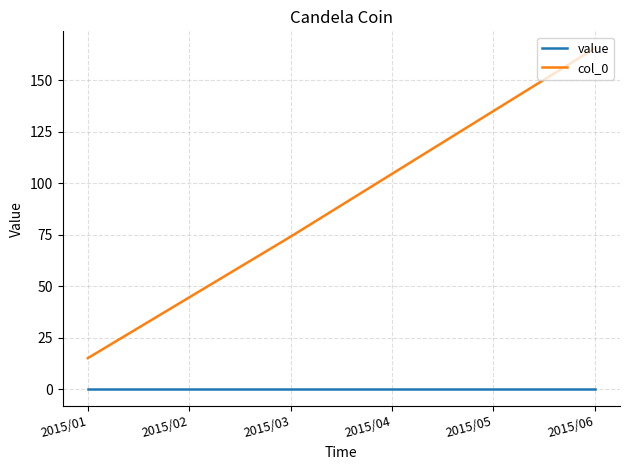

Which series has the widest spread of values?

col_0